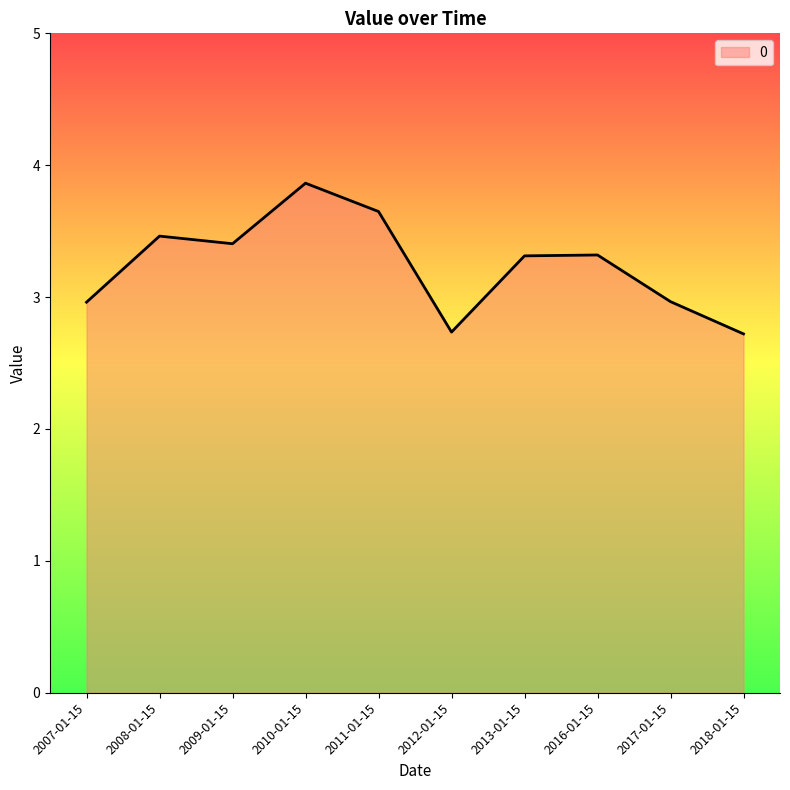

Which has a higher value, 2009-01-15 or 2013-01-15?

2009-01-15